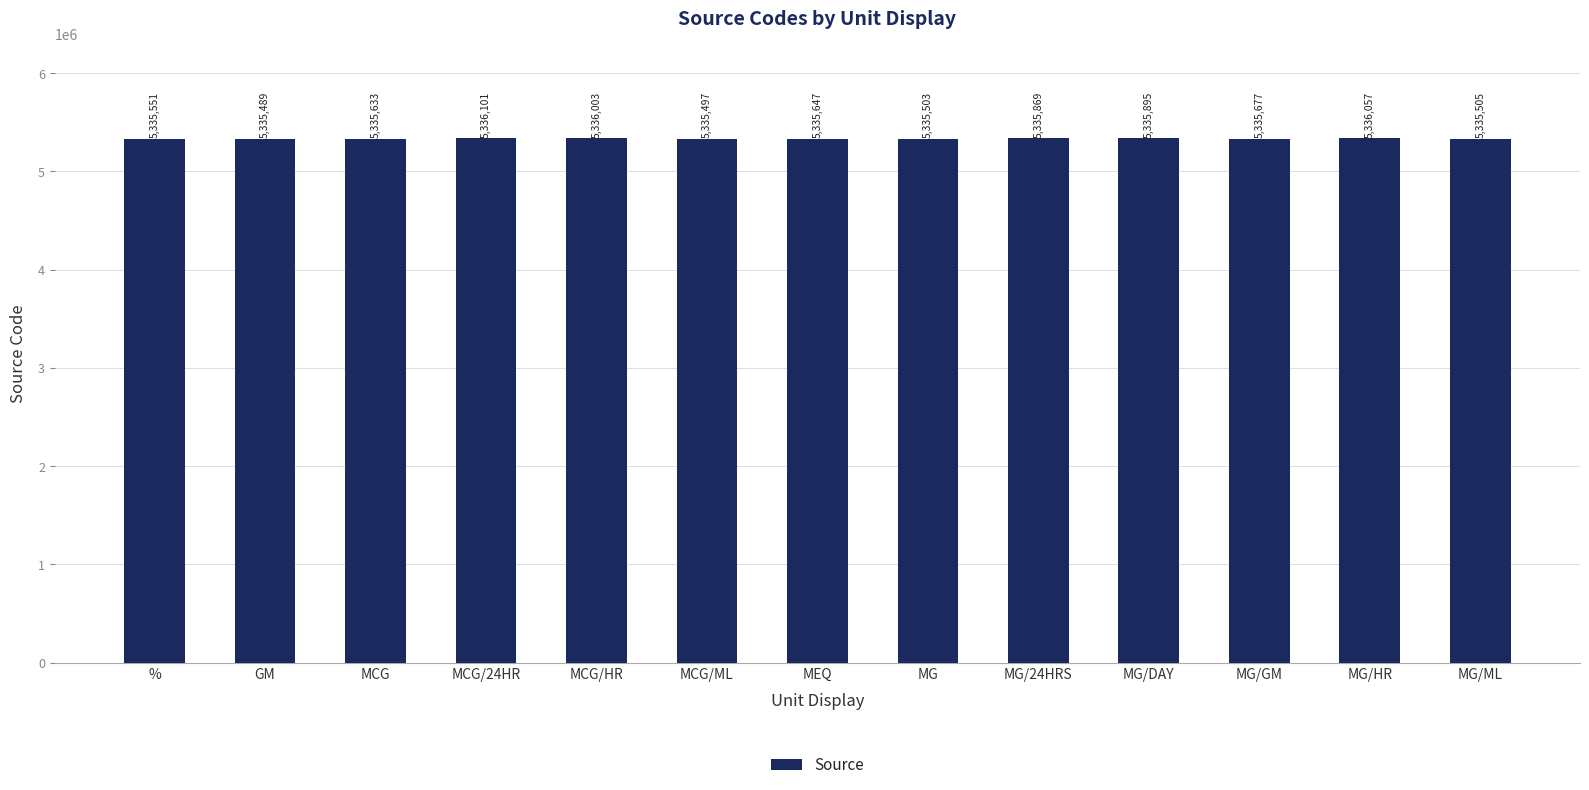

List the labels in order of value, smallest first.

GM, MCG/ML, MG, MG/ML, %, MCG, MEQ, MG/GM, MG/24HRS, MG/DAY, MCG/HR, MG/HR, MCG/24HR